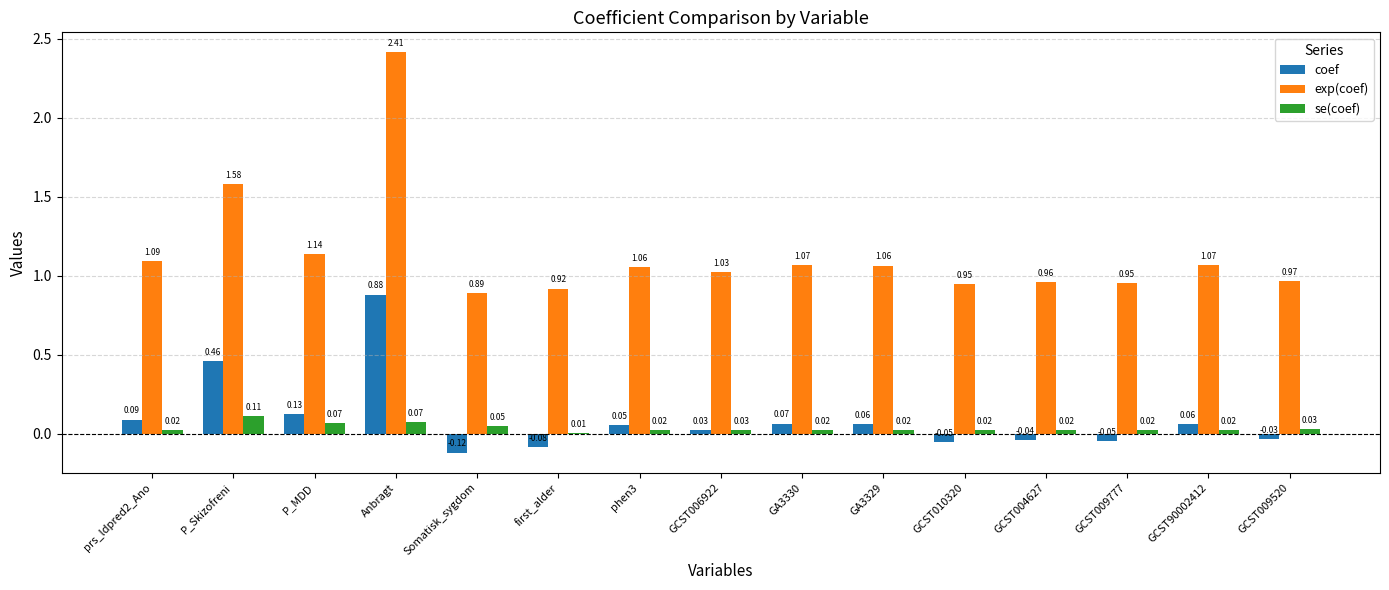

What is the total value across all series at first_alder?

0.8